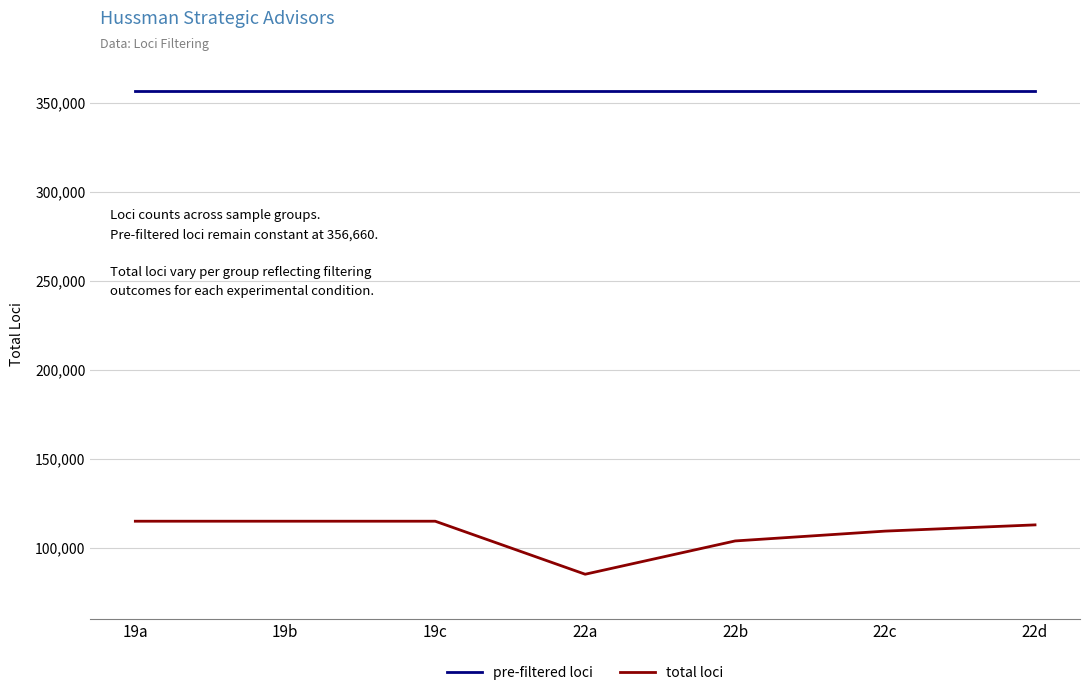

What is the difference between the highest and lowest values at 22b?

252801